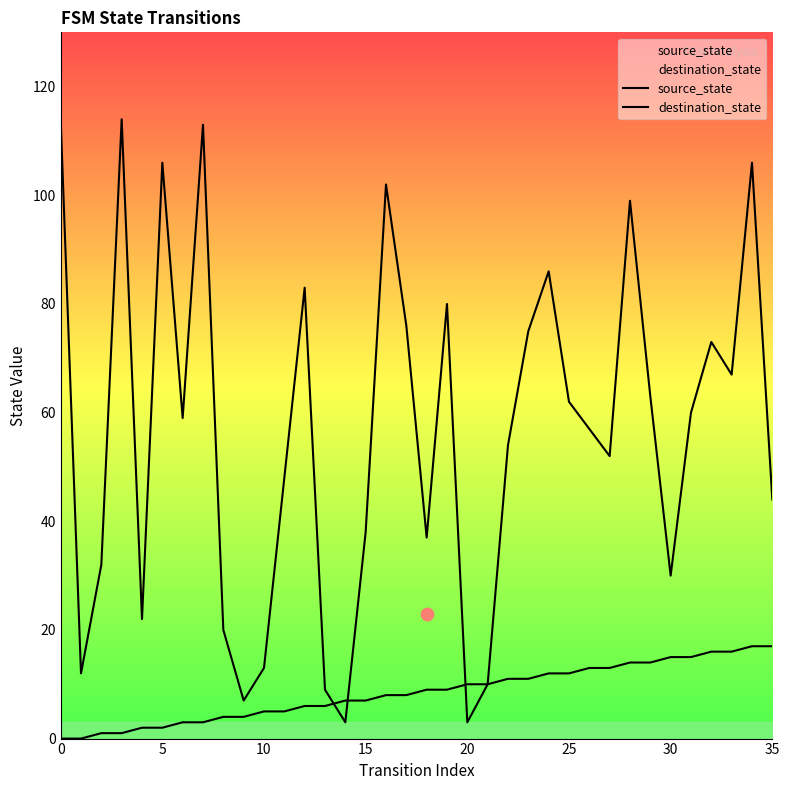

Is the value of destination_state at 32 greater than the value of source_state at 19?

Yes